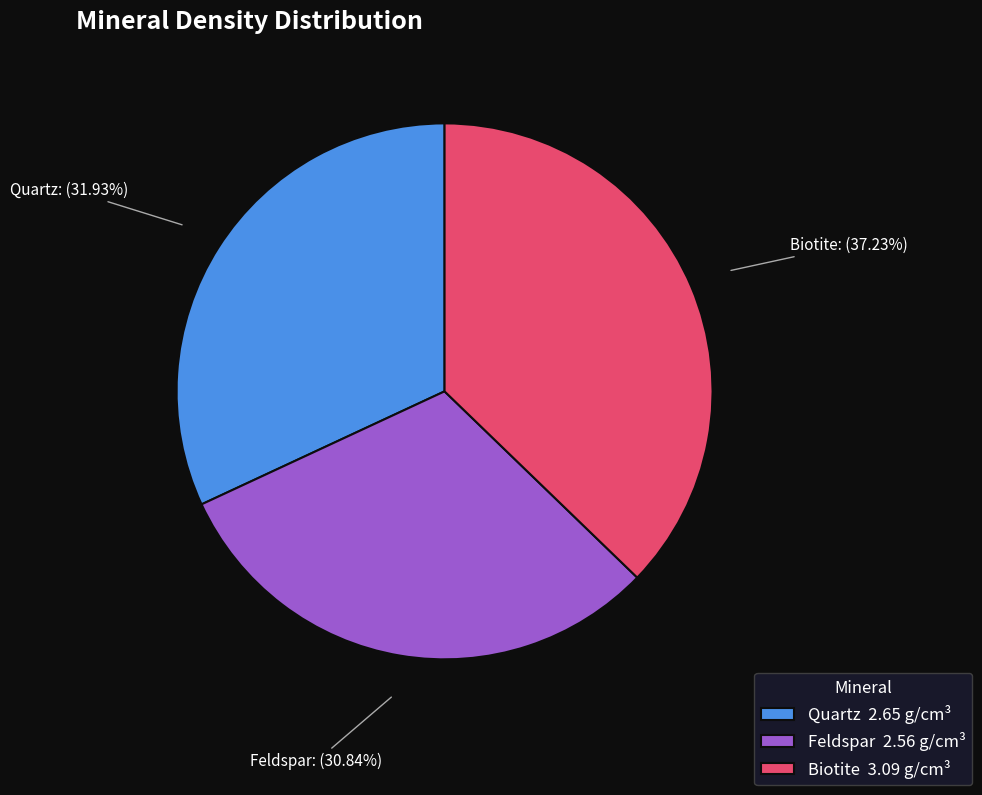

How many slices are in this pie chart?

3